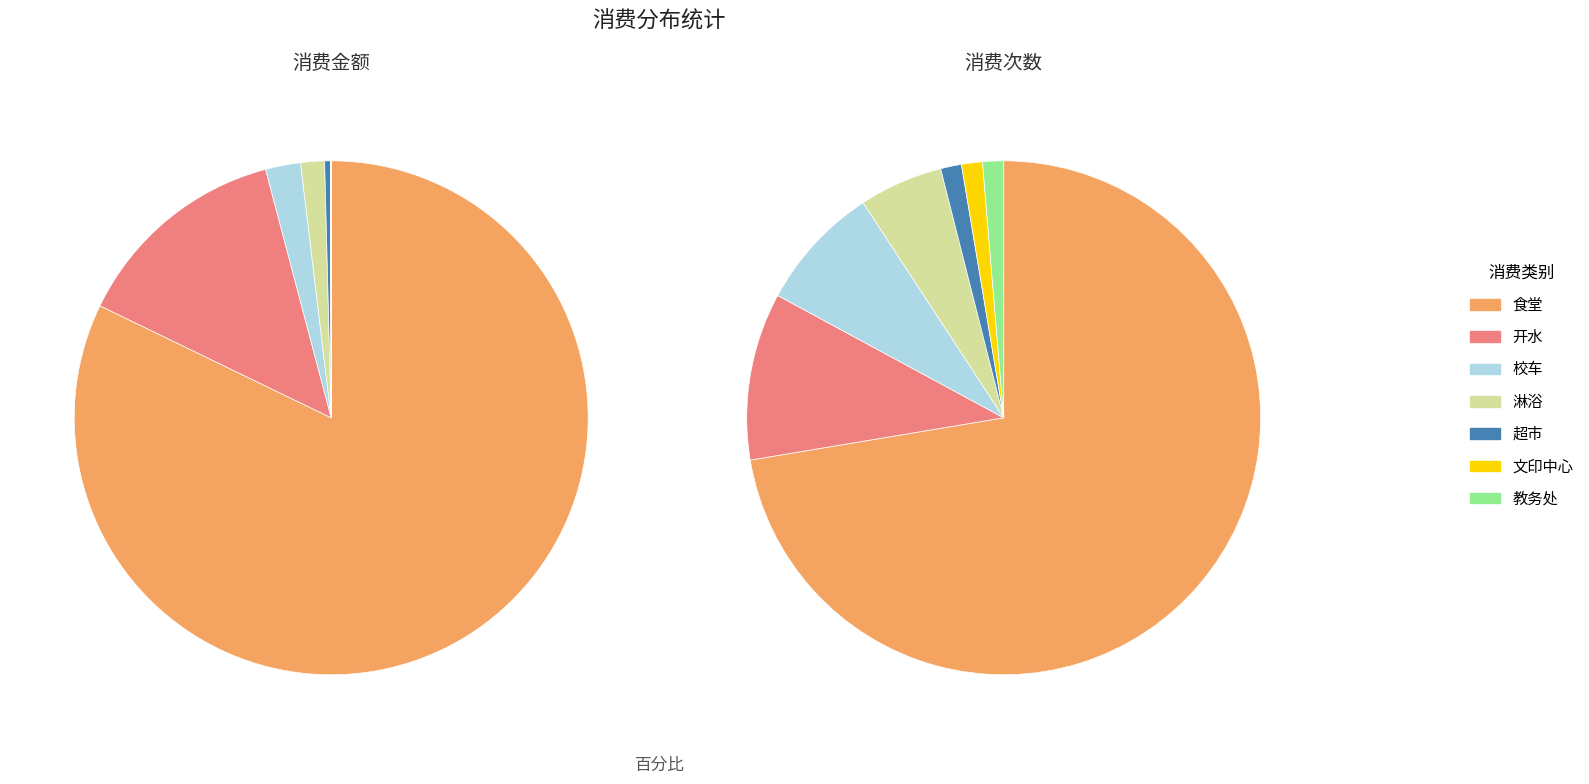

How many segments does this pie chart have?

7